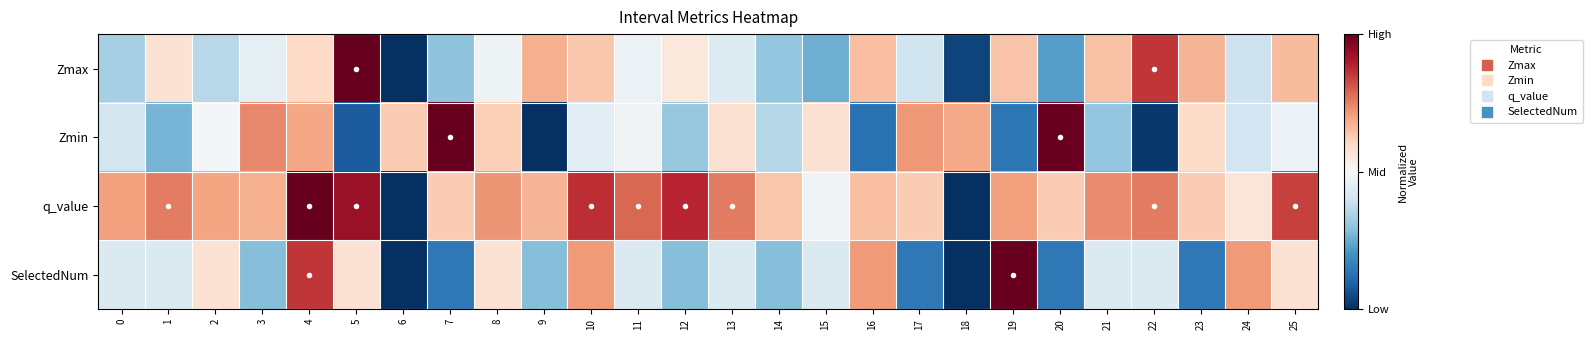

At which category does the chart reach its minimum across all series?

6